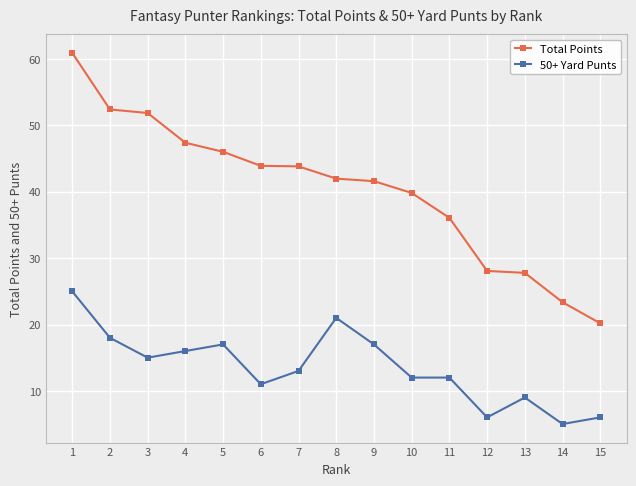

Count the number of categories in the chart.

15